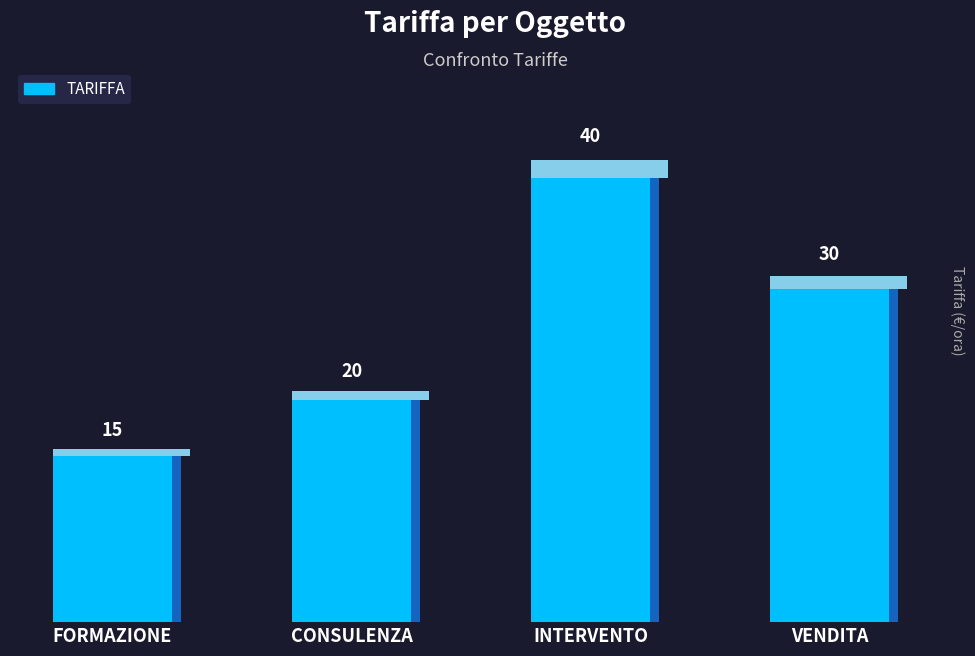

The chart shows a value of 15 at FORMAZIONE. True or false?

True